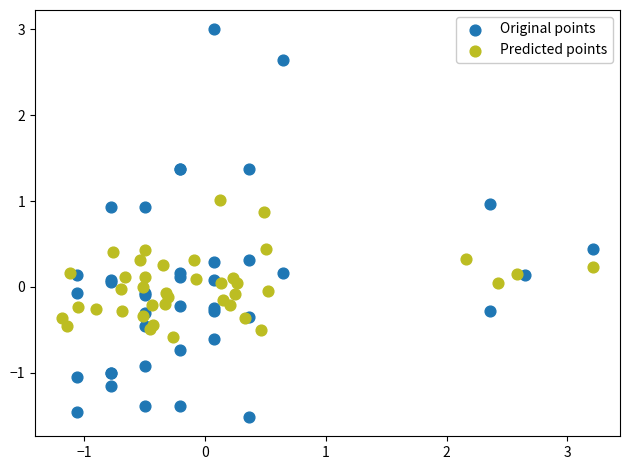

Which series has the largest Y range (max minus min)?

Original points